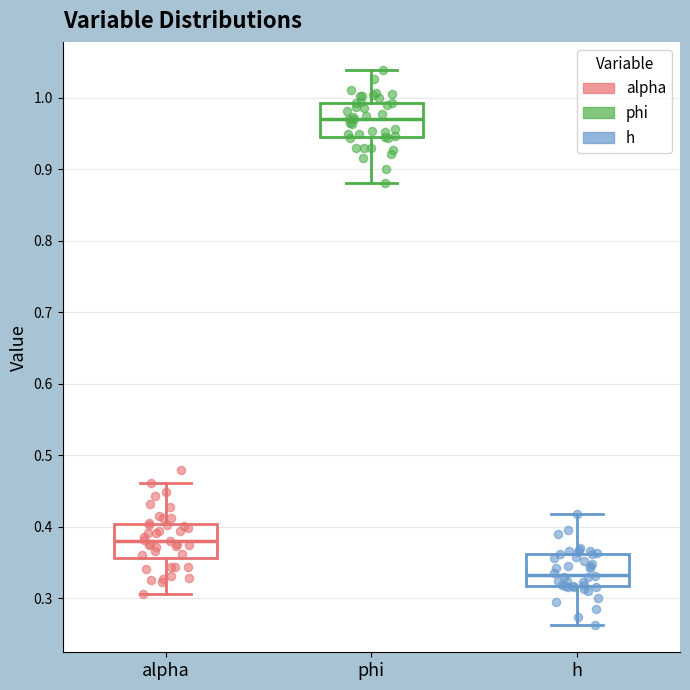

Reading left to right, read every box against the y-axis: the position of its median line, the range the box covers, and the ends of its whiskers. The values are not printed on the chart, so give them approximately, as read against the axis.

alpha: median 0.38, box 0.36 to 0.40, whiskers 0.31 to 0.46
phi: median 0.97, box 0.94 to 0.99, whiskers 0.88 to 1.04
h: median 0.33, box 0.32 to 0.36, whiskers 0.26 to 0.42